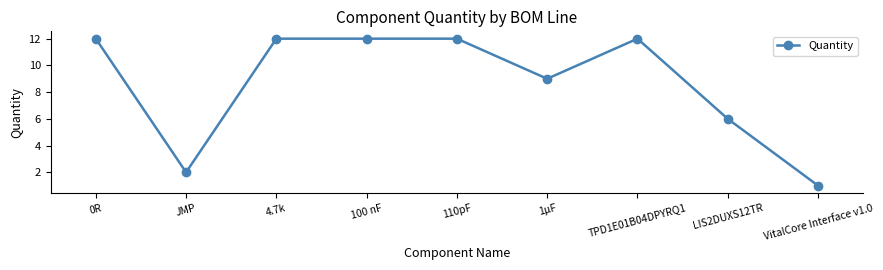

What is the label of the 4th point from the right?

1µF